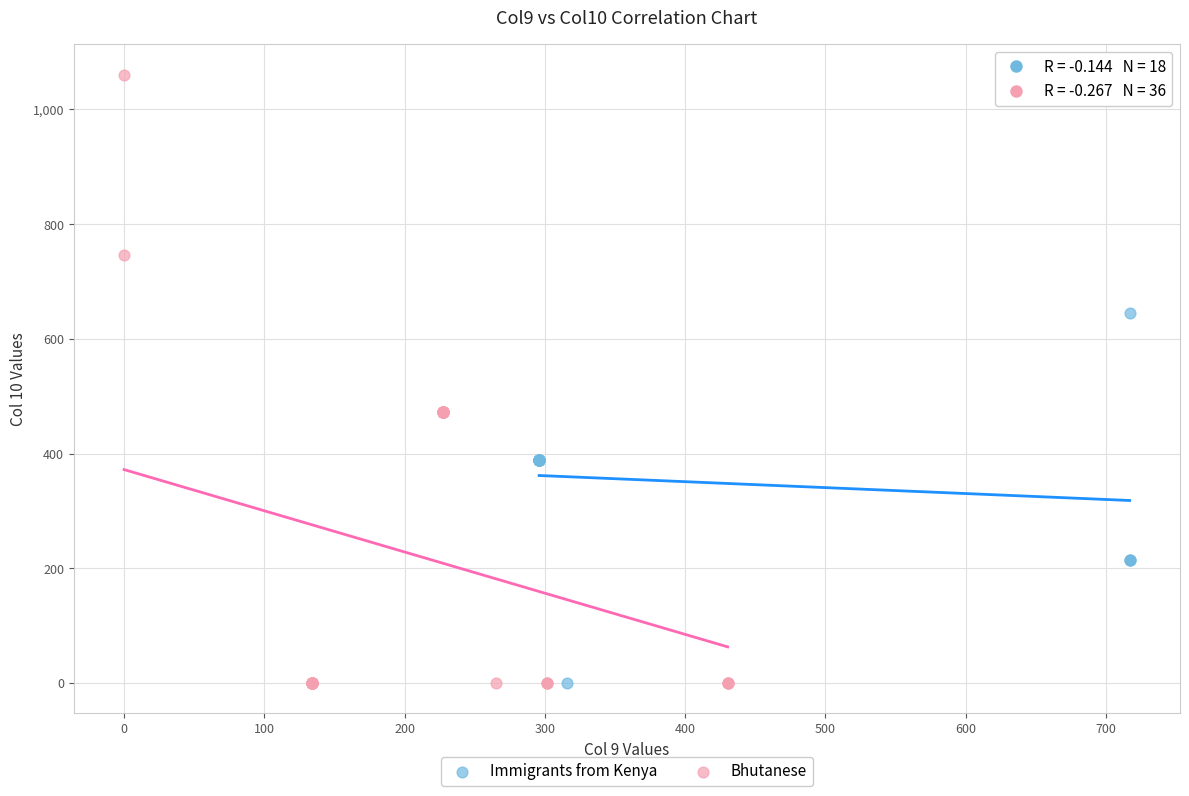

Which series contains the highest Y value?

Bhutanese